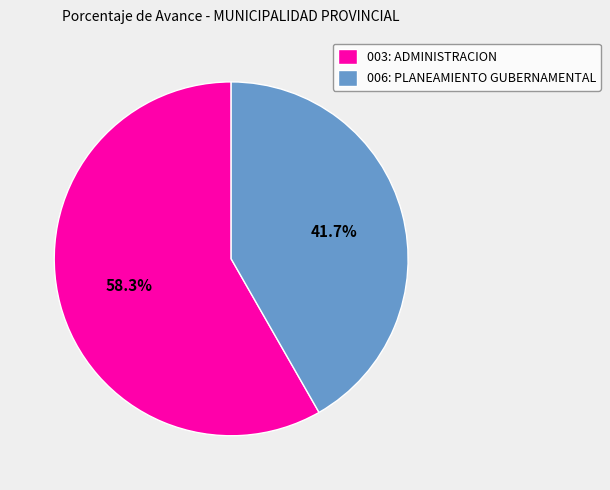

How many slices are in this pie chart?

2